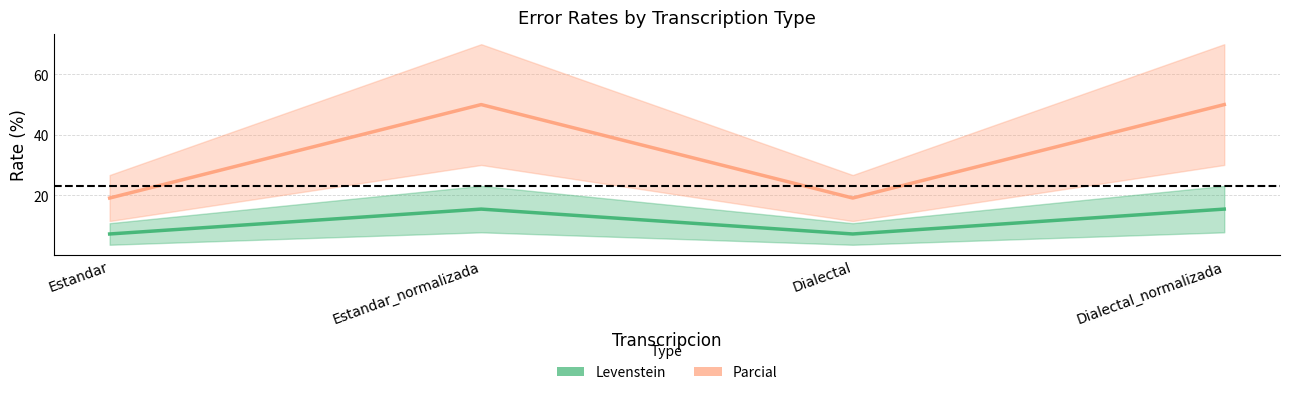

How many interior local peaks does the Parcial series have?

1